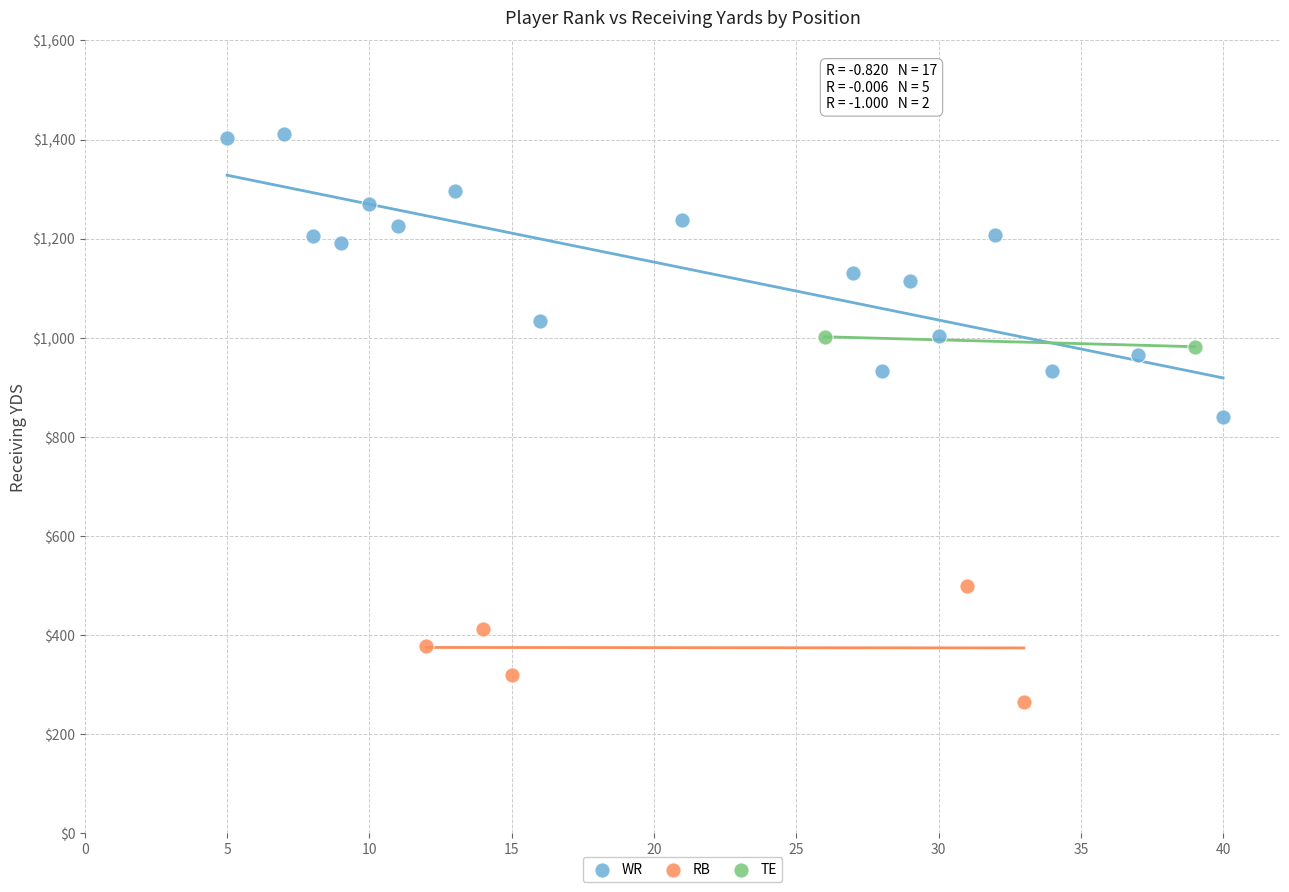

What are all the series names shown in the legend?

WR, RB, TE